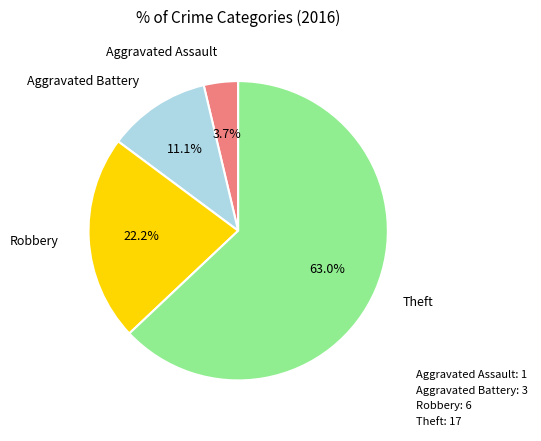

The Aggravated Battery slice represents 11% of the pie. True or false?

True